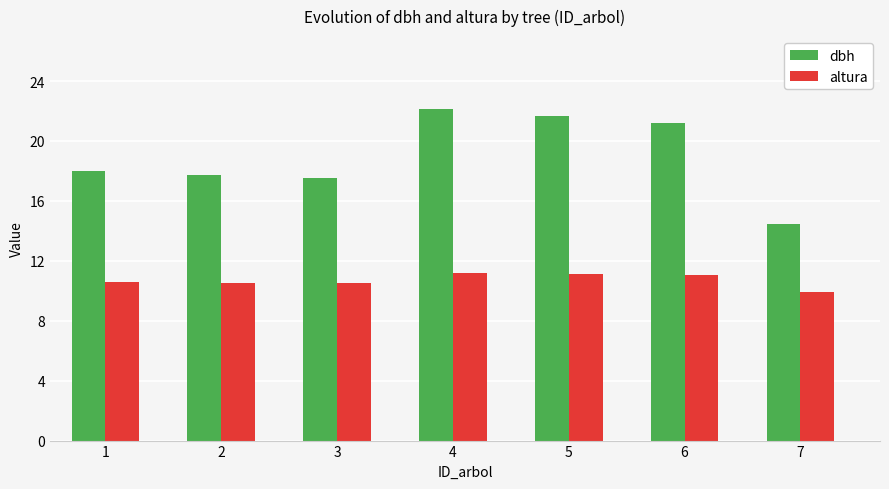

How many values in the altura series exceed 10?

6